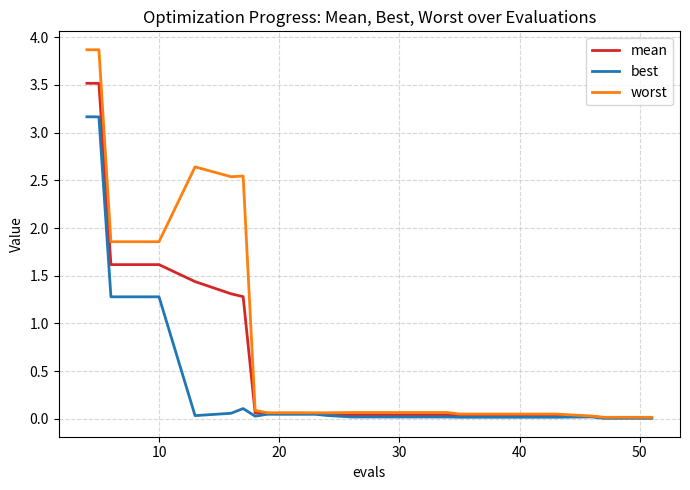

Rank the series by their average value, from lowest to highest.

best, mean, worst